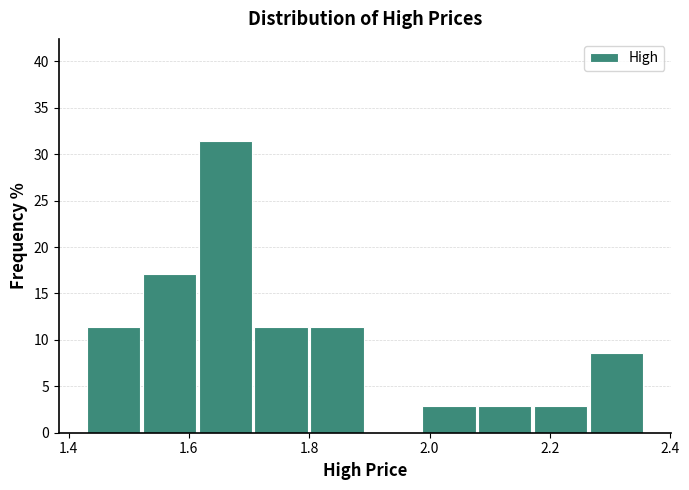

Over which range of the x-axis is the bar tallest?

1.62 to 1.70